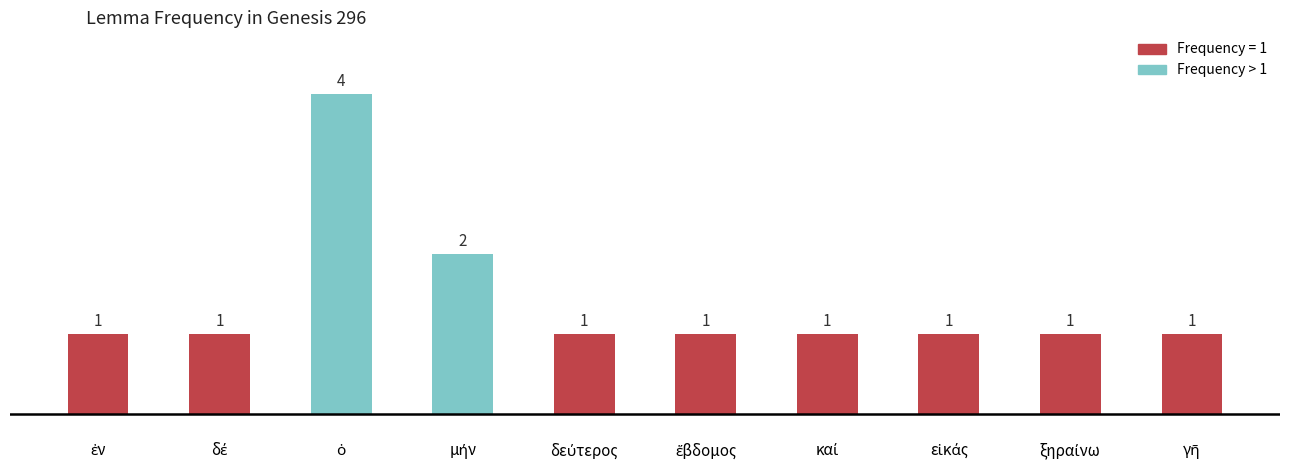

Count the number of values greater than 1.

2